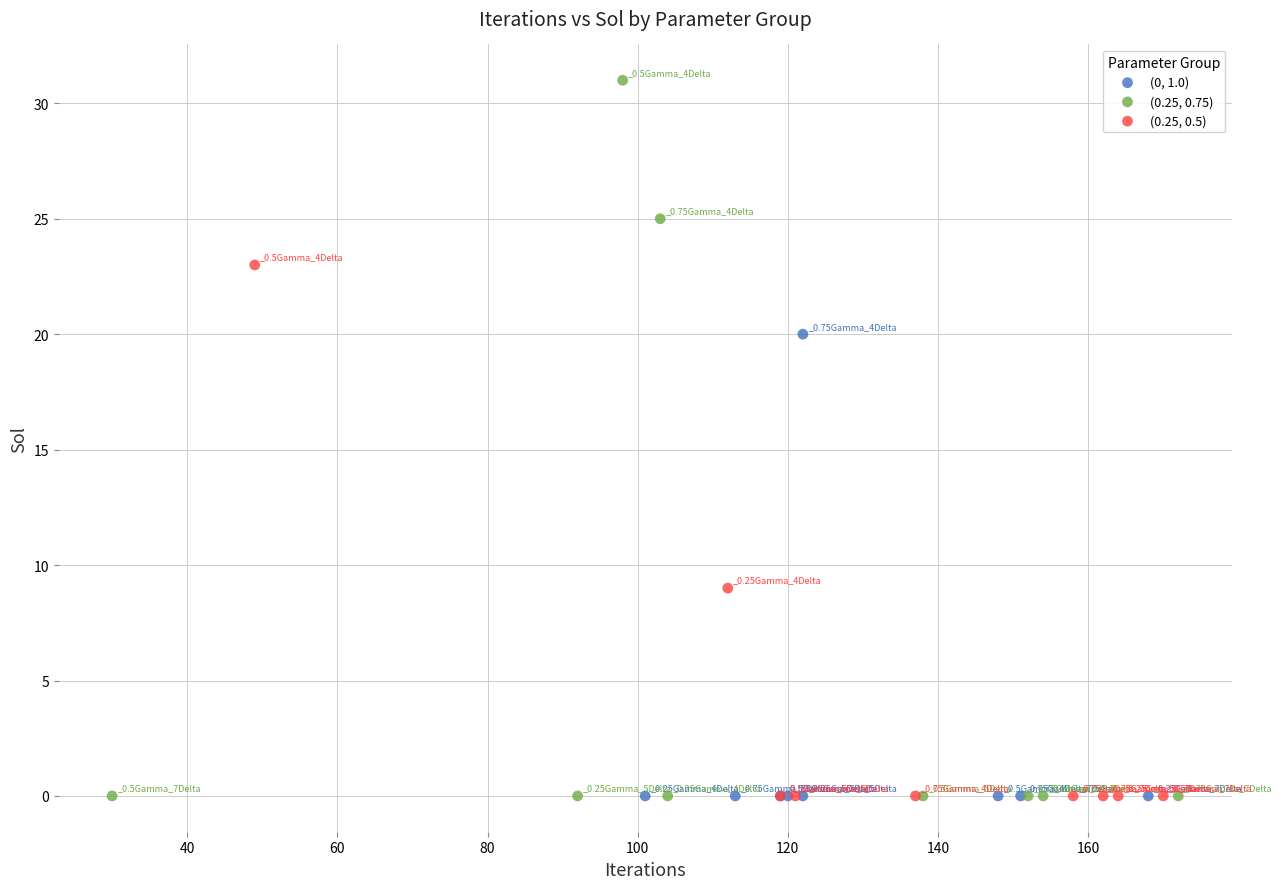

What are all the series names shown in the legend?

(0, 1.0), (0.25, 0.75), (0.25, 0.5)